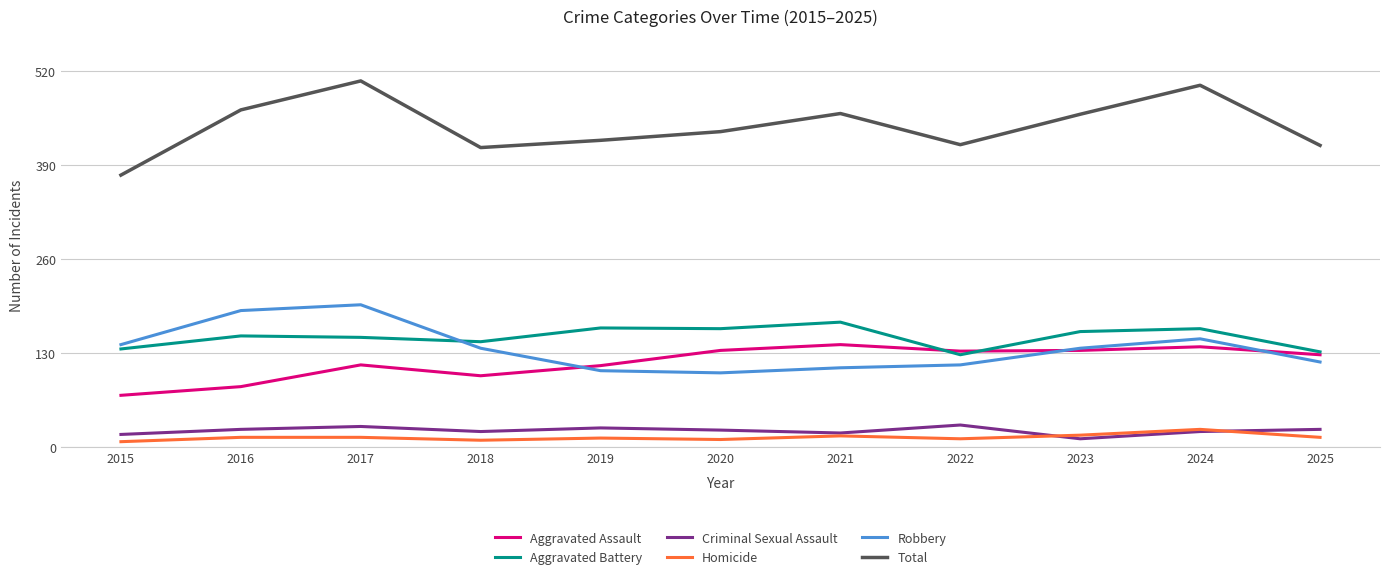

Does the chart have visible grid lines?

Yes